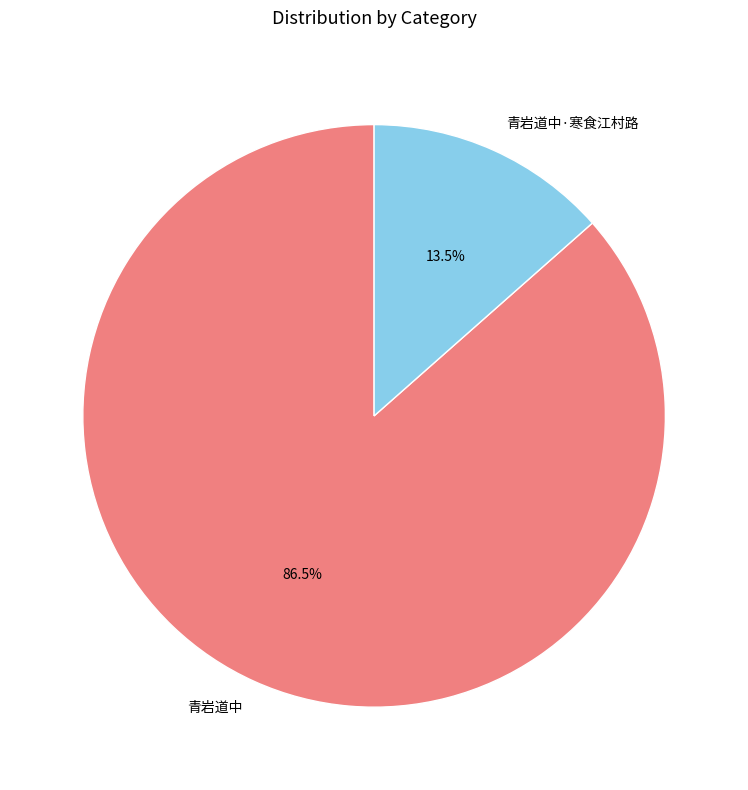

Which slice represents more than half of the pie?

青岩道中